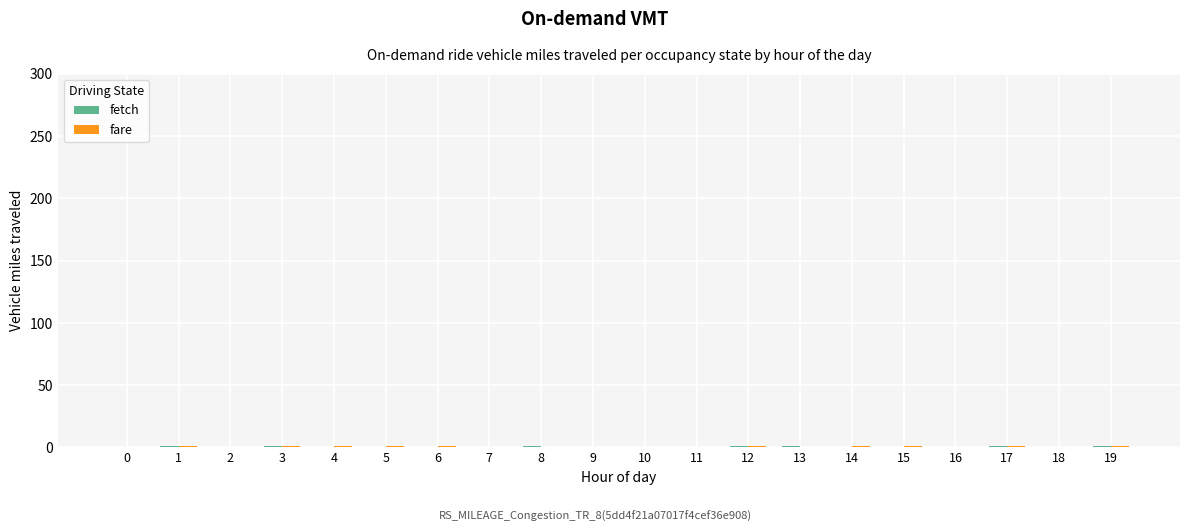

How many groups of bars are there?

20